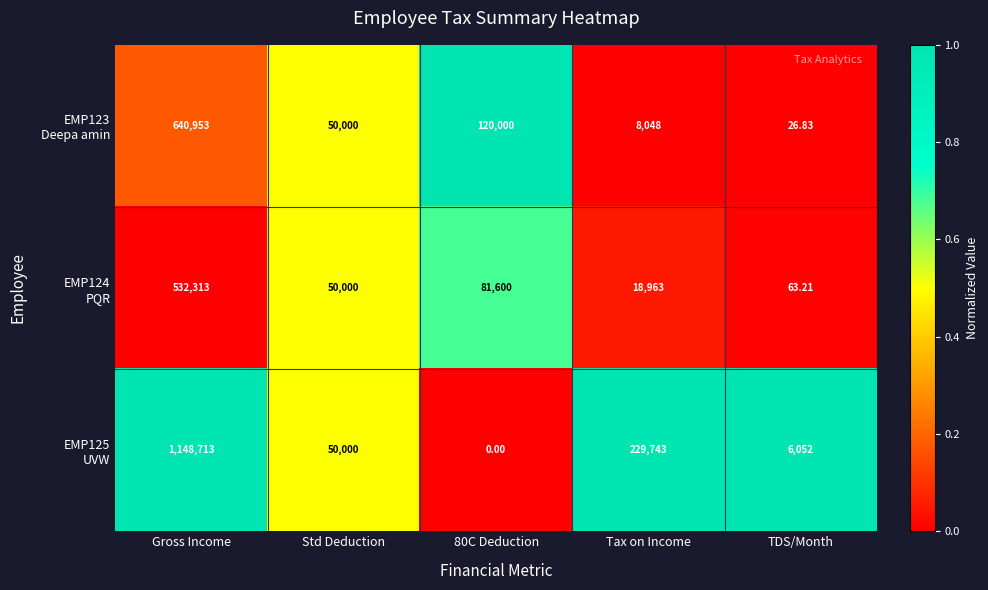

At which category is the sum across all series the highest?

Gross Income